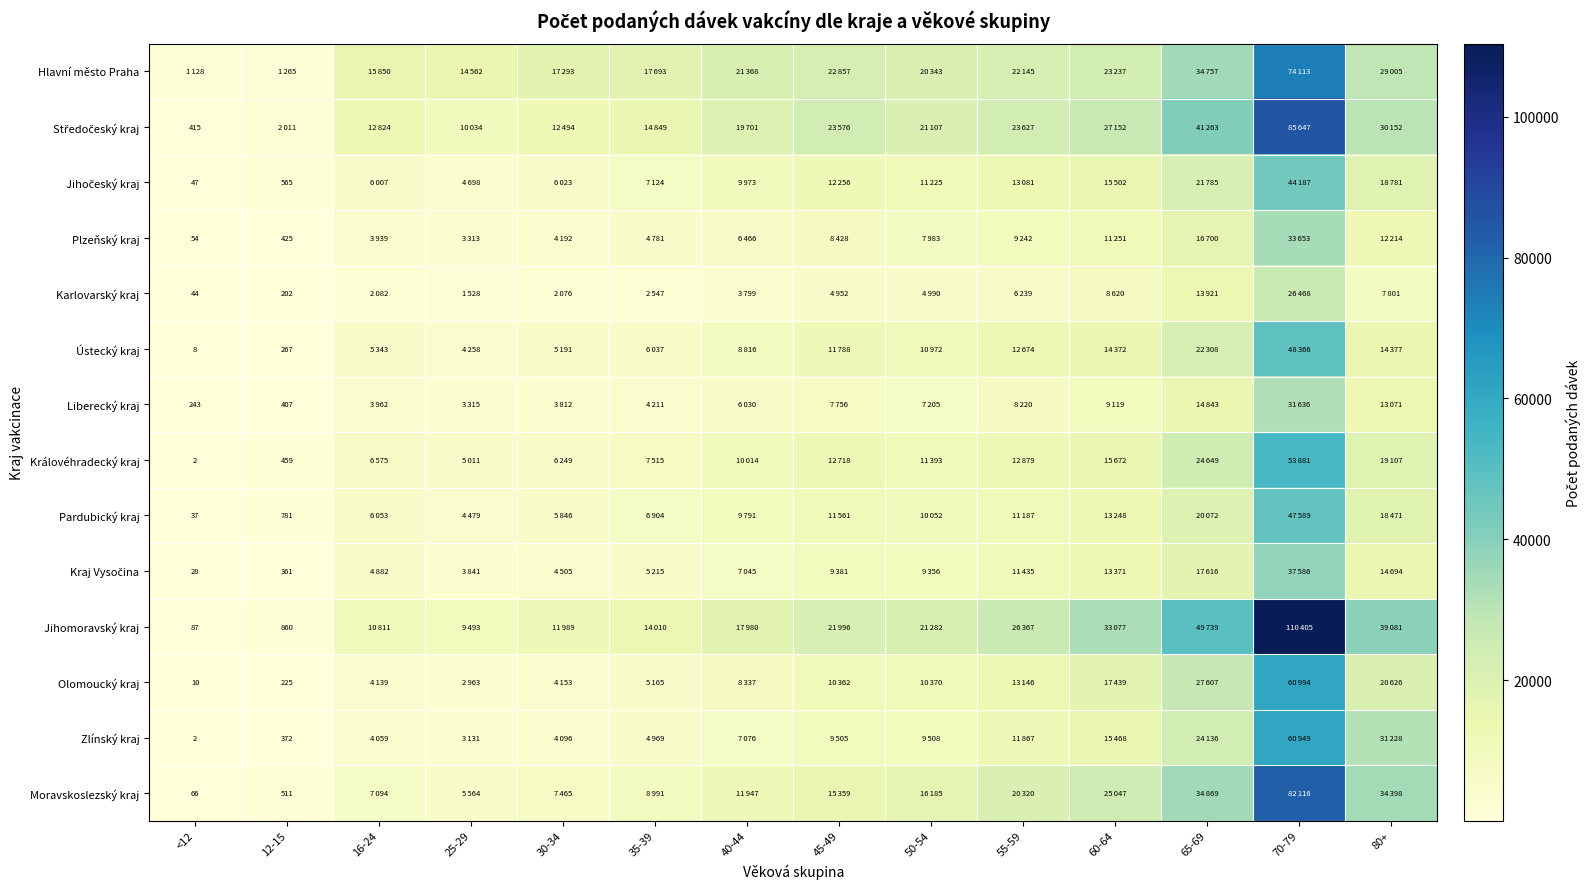

True or false: Zlínský kraj has a value of 1 at <12.

False